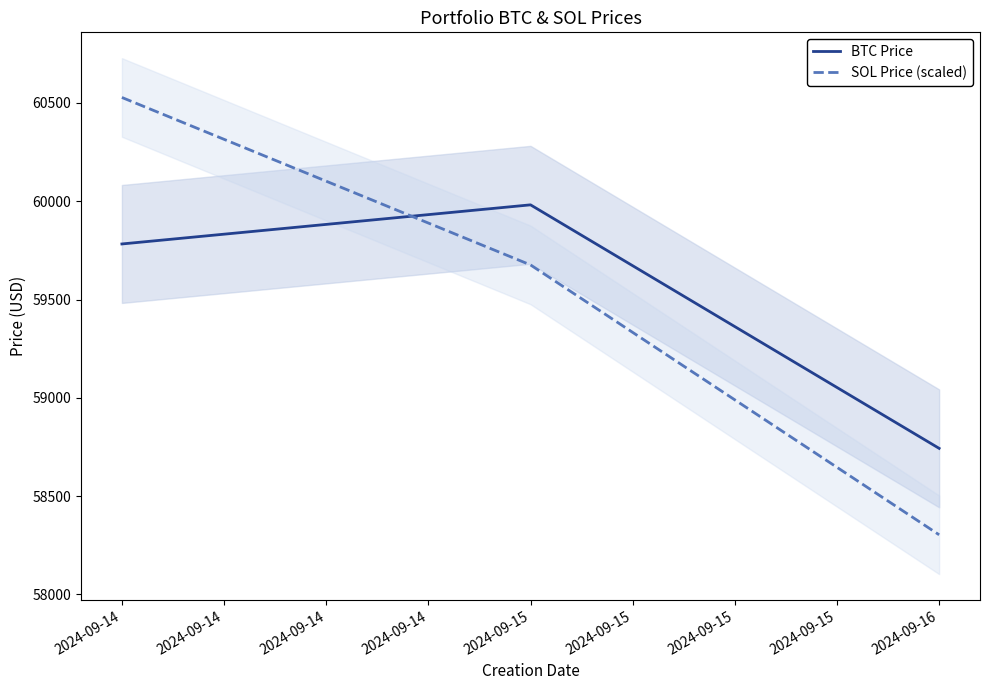

The value of SOL Price (scaled) at 2024-09-14 is 60528.1. True or false?

True